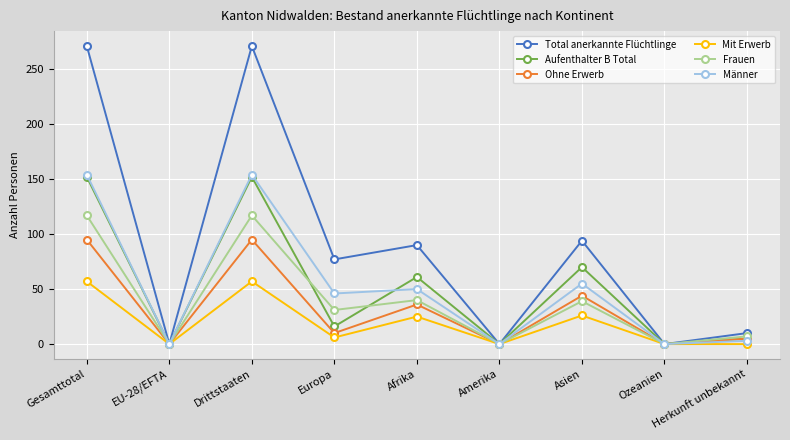

How many values in the Total anerkannte Flüchtlinge series are below 77?

4